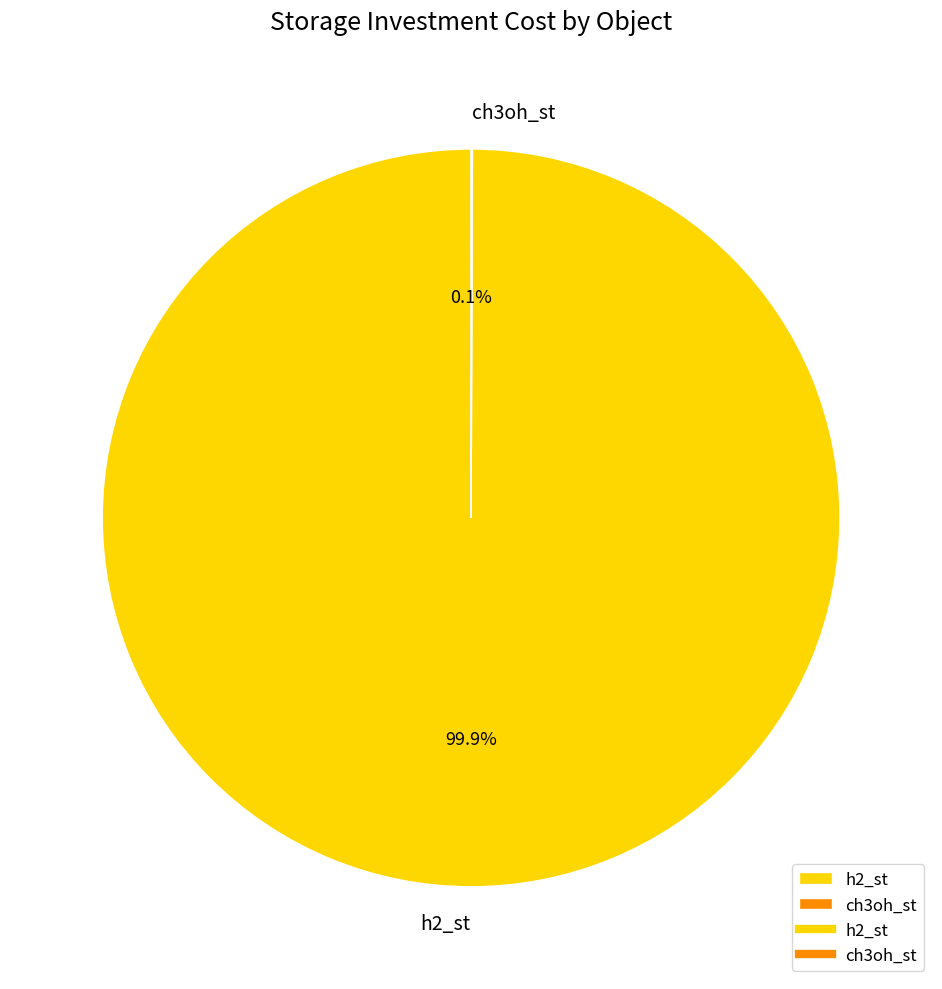

To the nearest percent, what is the average slice percentage?

50%